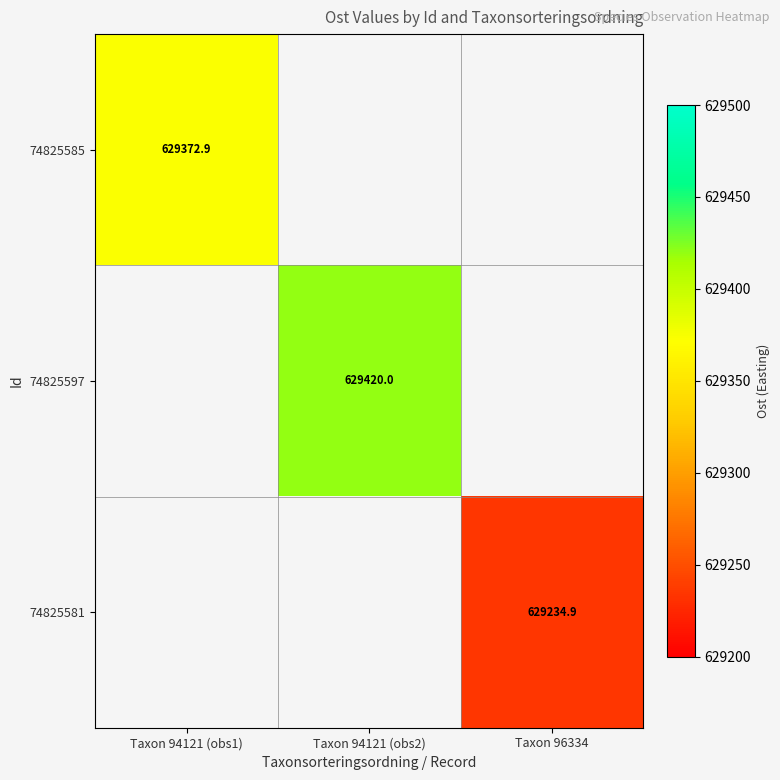

What is the greatest value displayed?

629420.0